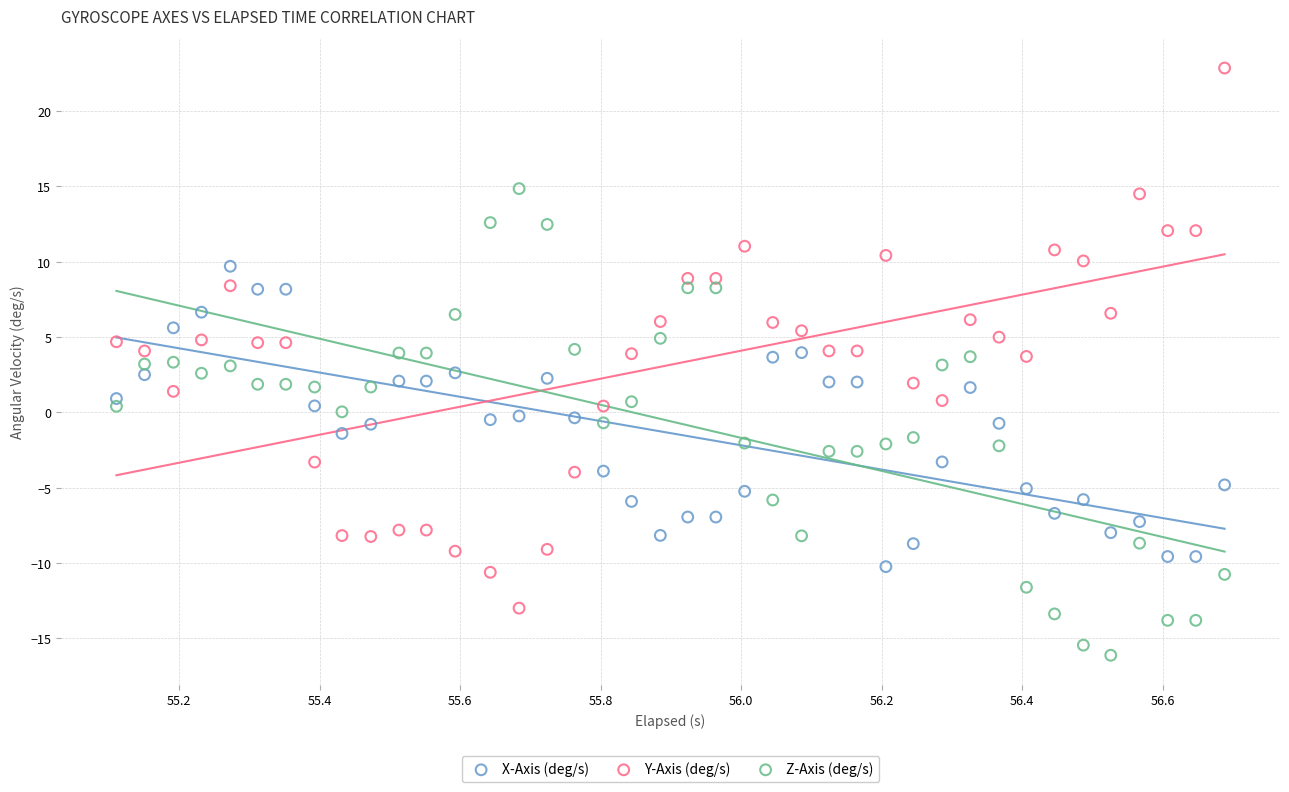

Across all data points, what is the range of Y values (max minus min)?

39.0